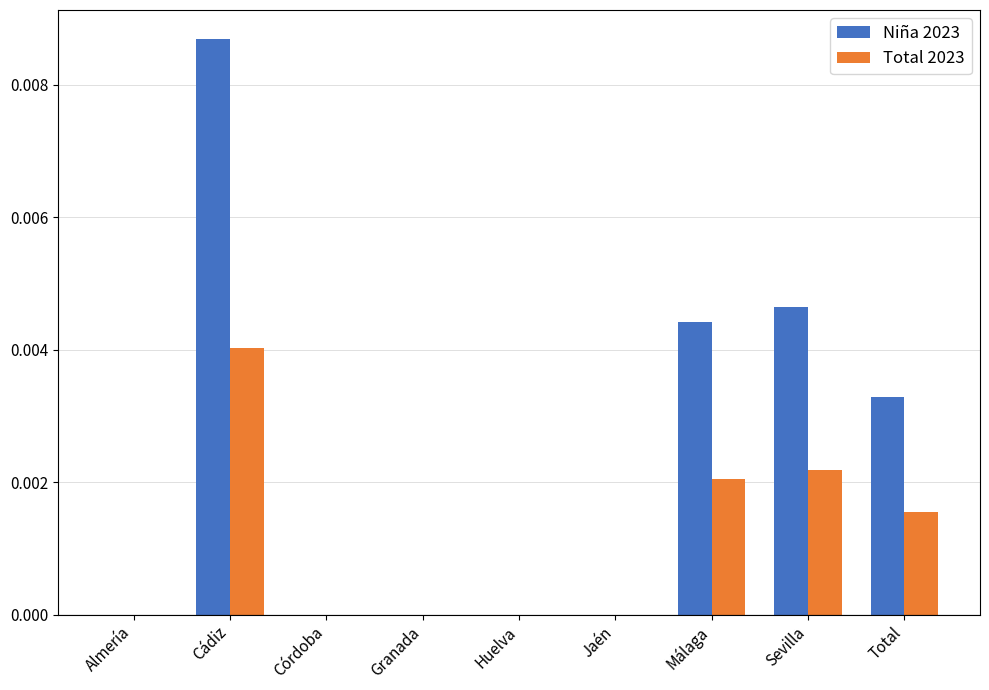

The Niña 2023 series shows 0.0 at Total. True or false?

True